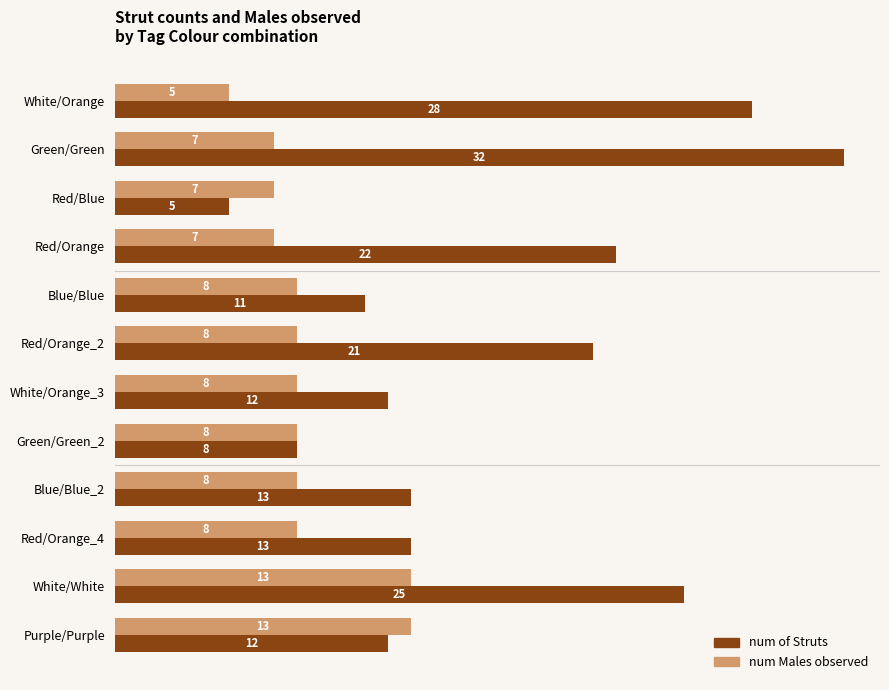

Count the num Males observed values in the range 7 to 8.

9